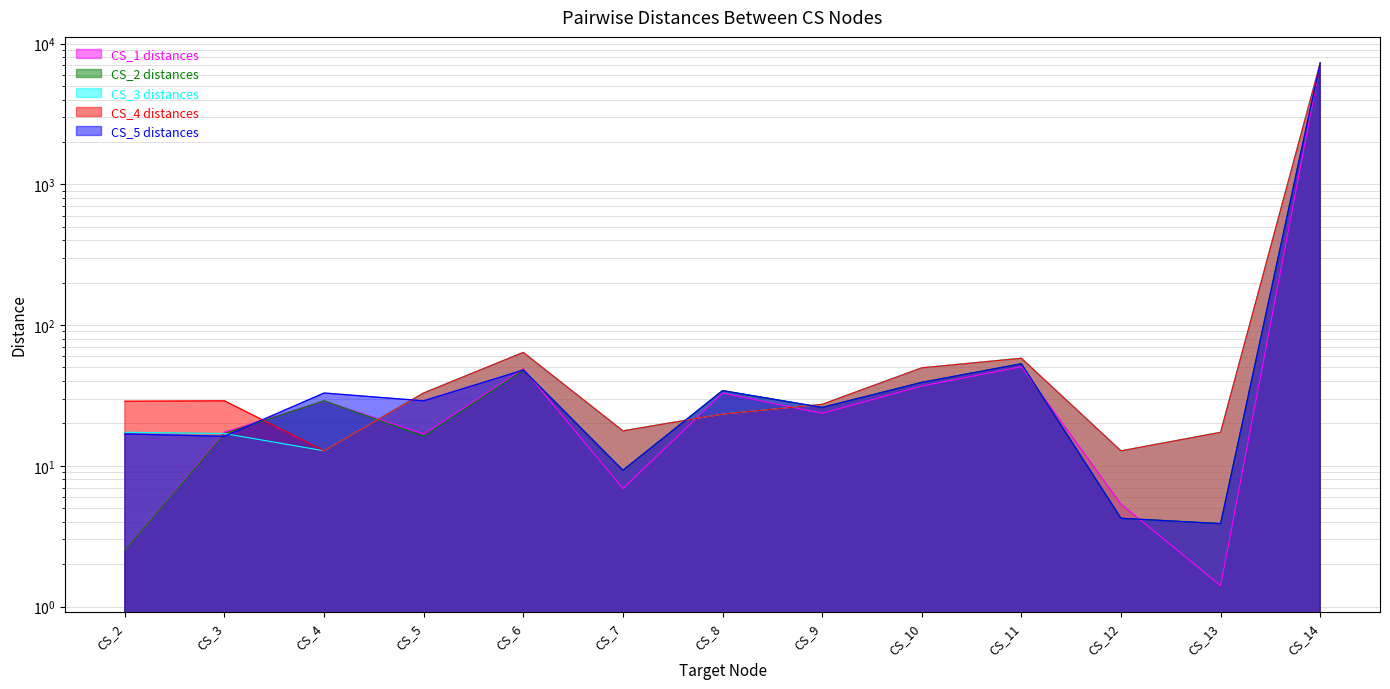

Reading left to right, what are all the values shown in this chart?

CS_1 distances: CS_2=2.5	CS_3=17.3	CS_4=28.7	CS_5=16.8	CS_6=48.8	CS_7=6.9	CS_8=32.8	CS_9=23.6	CS_10=36.9	CS_11=50.5	CS_12=5.3	CS_13=1.4	CS_14=7270.3
CS_2 distances: CS_2=2.5	CS_3=16.9	CS_4=28.9	CS_5=16.2	CS_6=47.9	CS_7=9.3	CS_8=34.2	CS_9=26.0	CS_10=39.1	CS_11=53.0	CS_12=4.2	CS_13=3.9	CS_14=7270.7
CS_3 distances: CS_2=17.3	CS_3=16.9	CS_4=12.8	CS_5=32.9	CS_6=63.8	CS_7=17.7	CS_8=23.3	CS_9=27.3	CS_10=49.6	CS_11=58.0	CS_12=12.8	CS_13=17.3	CS_14=7254.2
CS_4 distances: CS_2=28.7	CS_3=28.9	CS_4=12.8	CS_5=32.9	CS_6=63.8	CS_7=17.7	CS_8=23.3	CS_9=27.3	CS_10=49.6	CS_11=58.0	CS_12=12.8	CS_13=17.3	CS_14=7254.2
CS_5 distances: CS_2=16.8	CS_3=16.2	CS_4=32.9	CS_5=28.9	CS_6=47.9	CS_7=9.3	CS_8=34.2	CS_9=26.0	CS_10=39.1	CS_11=53.0	CS_12=4.2	CS_13=3.9	CS_14=7270.7